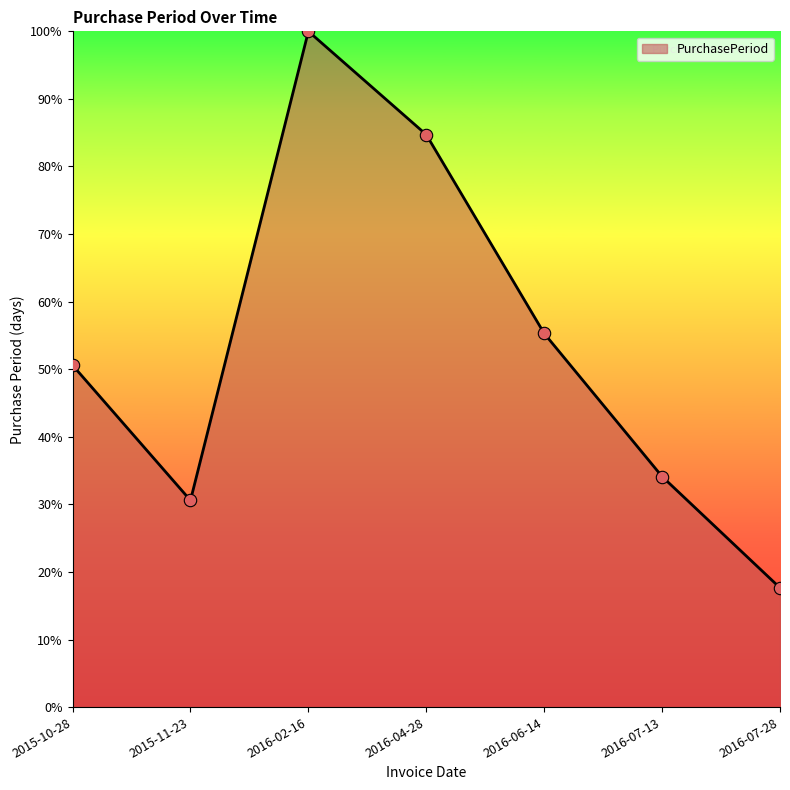

Between 2016-07-13 and 2015-10-28, which is larger?

2015-10-28